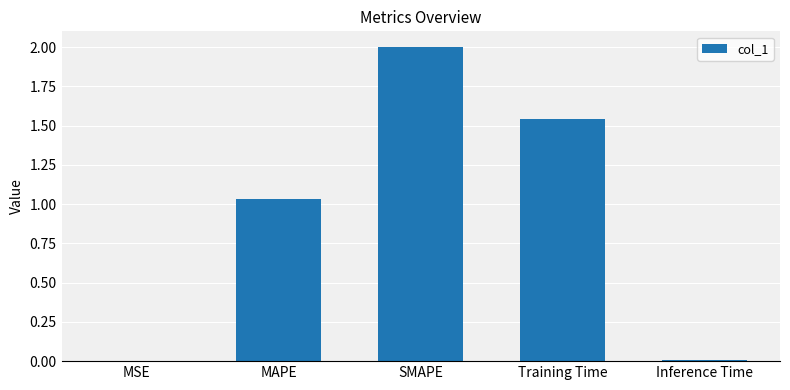

At which label is the value closest to 1?

MAPE